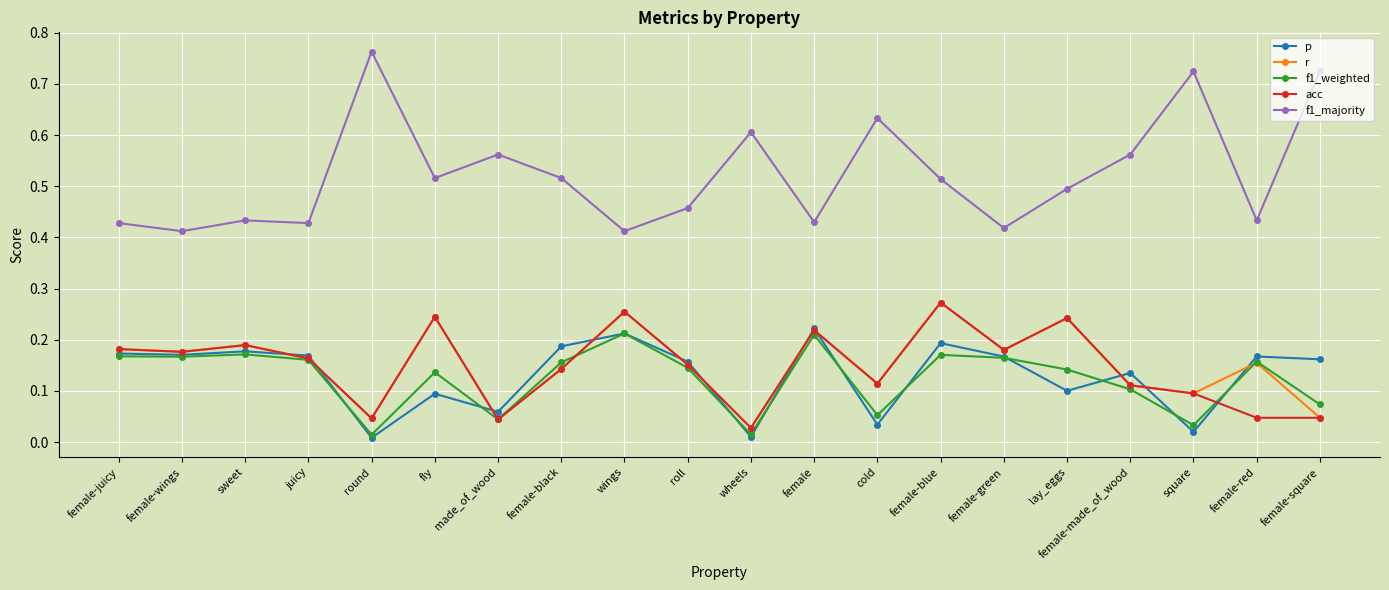

True or false: f1_majority has more than 1 points higher than both neighbors.

True